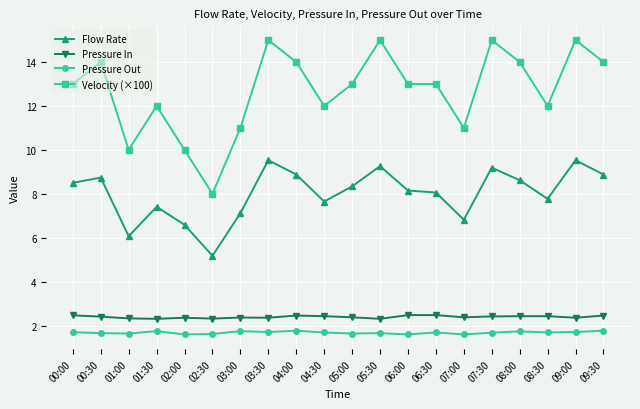

True or false: Pressure Out has more than 0 points higher than both neighbors.

True